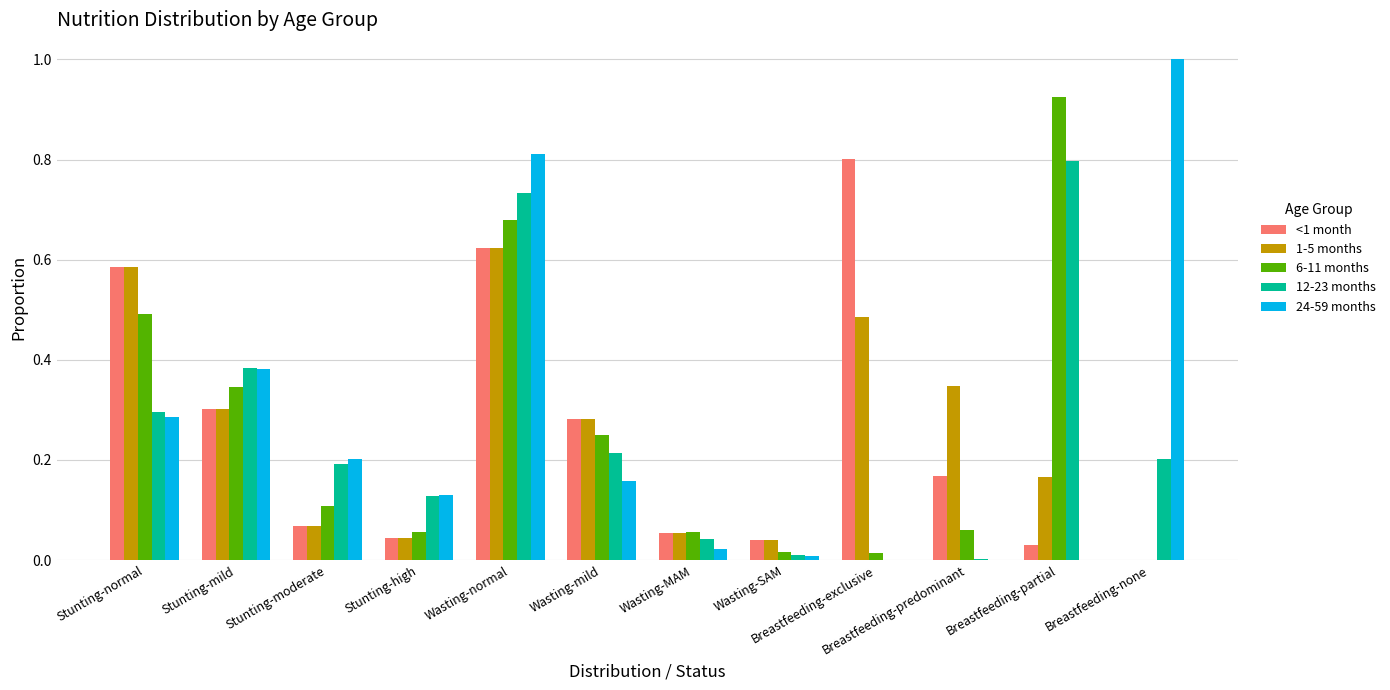

Which category has the highest value across all series?

Breastfeeding-none